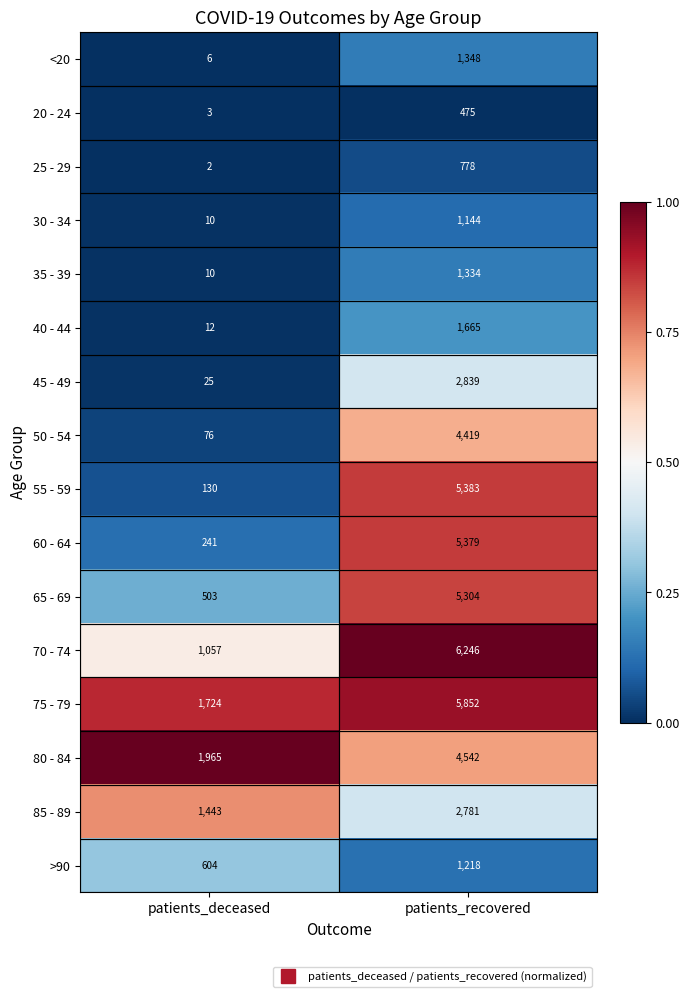

Is the value of <20 at patients_recovered greater than the value of >90 at patients_deceased?

Yes